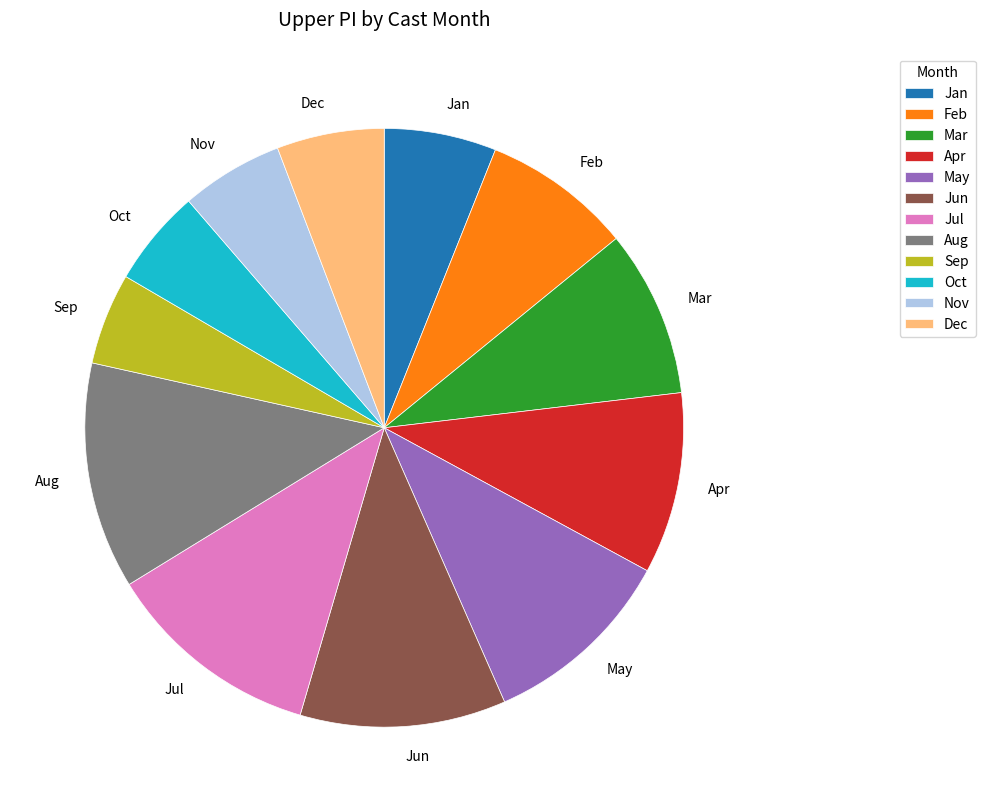

The Aug slice represents 12% of the pie. True or false?

True